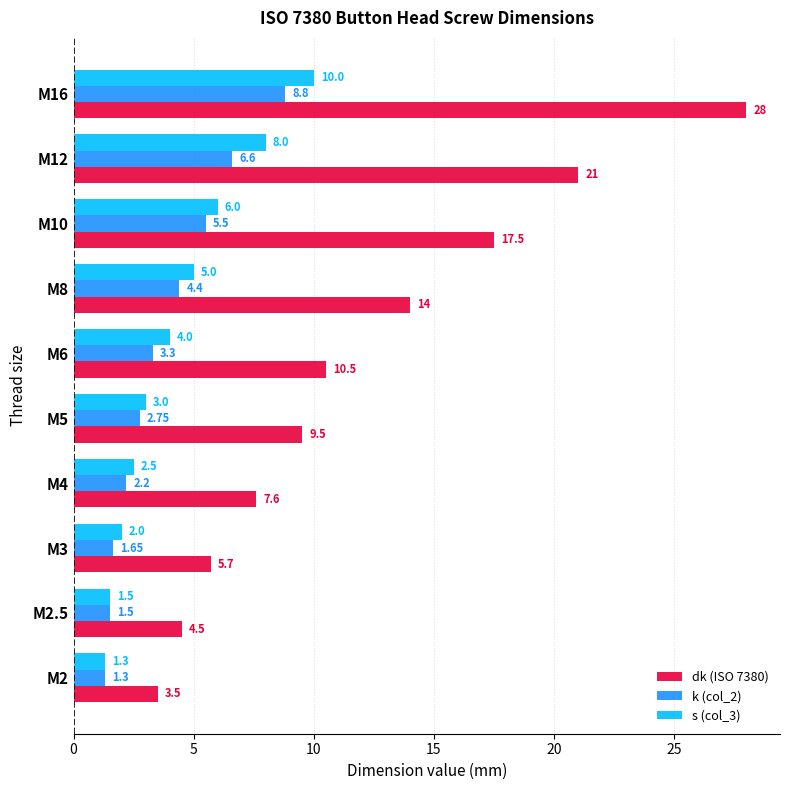

What is the difference between the s (col_3) values at M12 and M8?

3.0